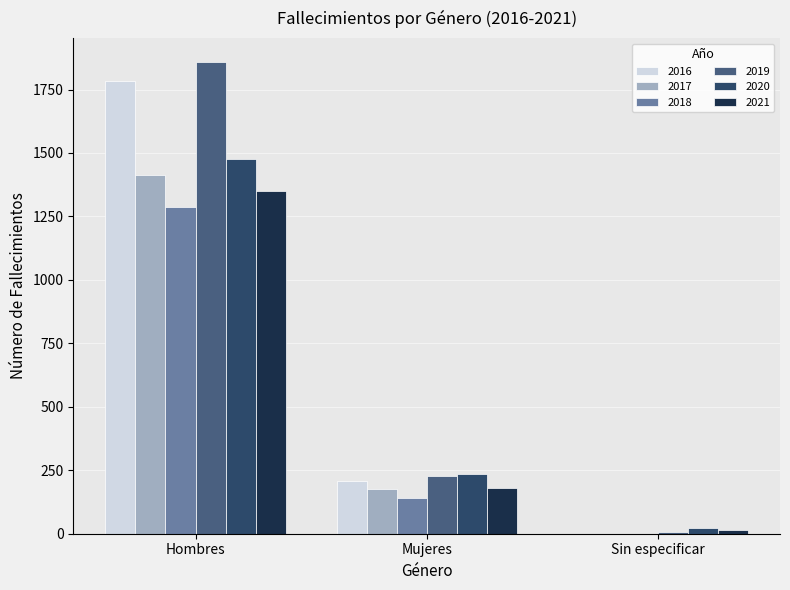

What is the sum of all 2018 values?

1427